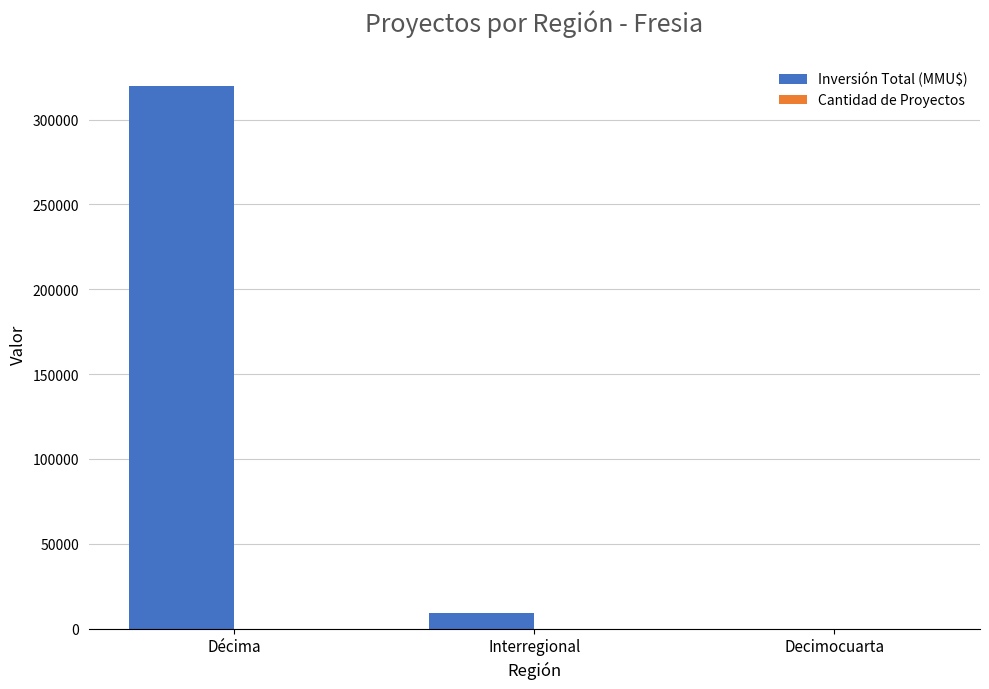

What is the sum of all Inversión Total (MMU$) values?

329192